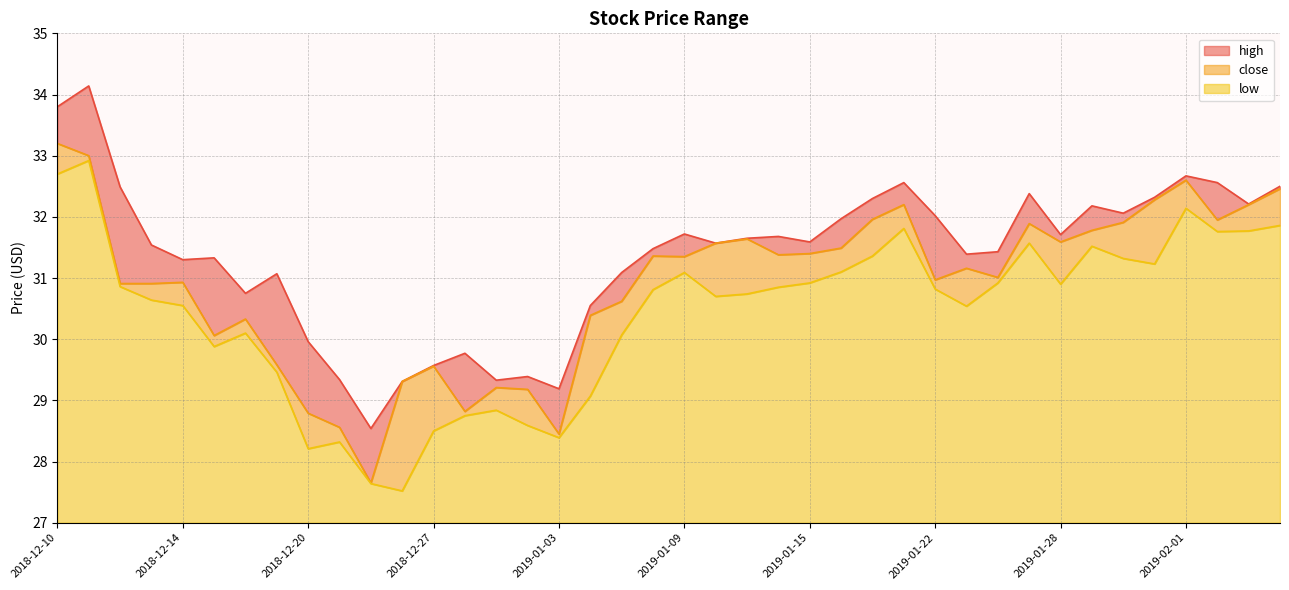

At which category is the sum across all series the highest?

2018-12-11